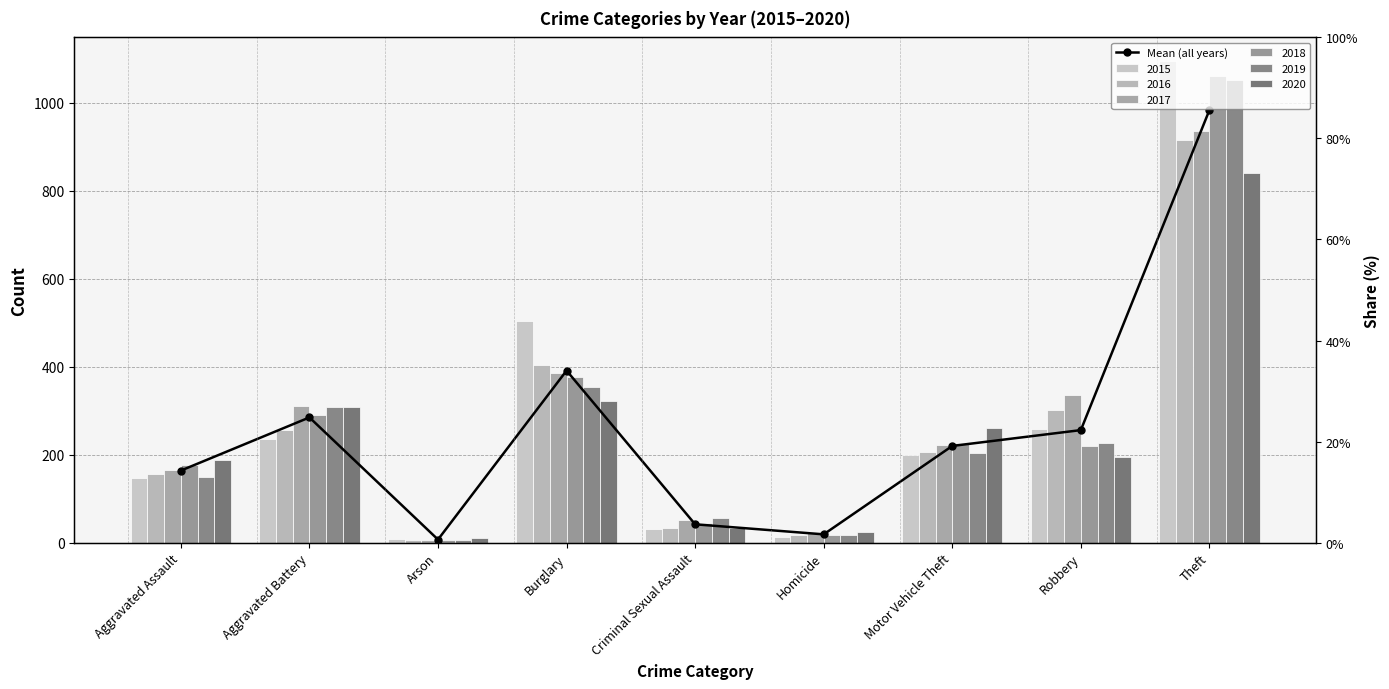

The value at Aggravated Assault is 163.8. True or false?

True